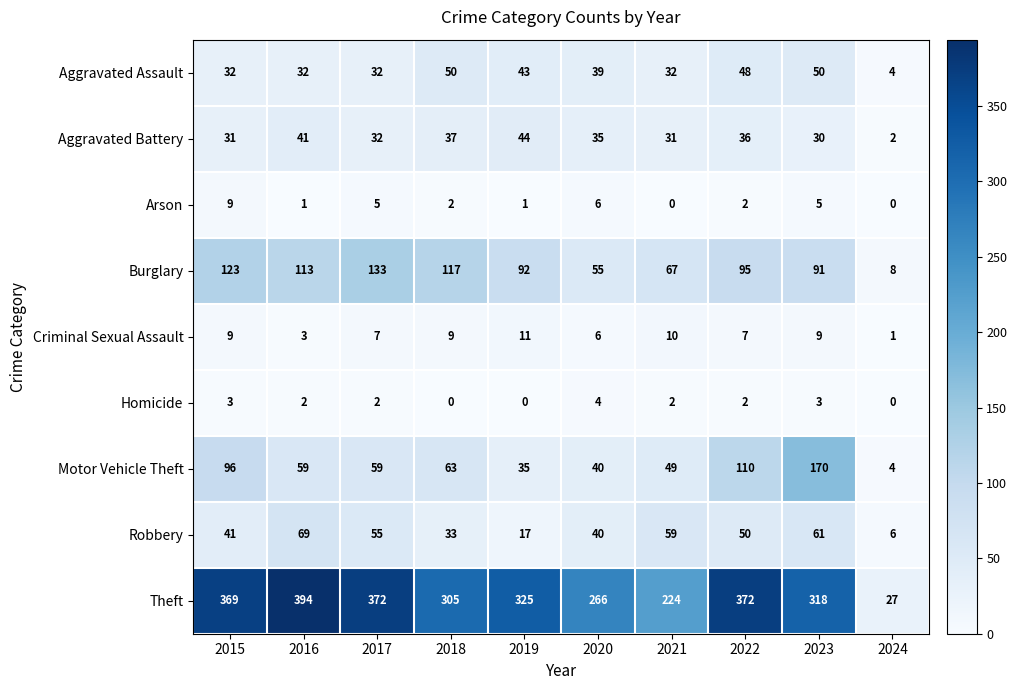

Rank the series by their maximum value, from highest to lowest.

Theft, Motor Vehicle Theft, Burglary, Robbery, Aggravated Assault, Aggravated Battery, Criminal Sexual Assault, Arson, Homicide